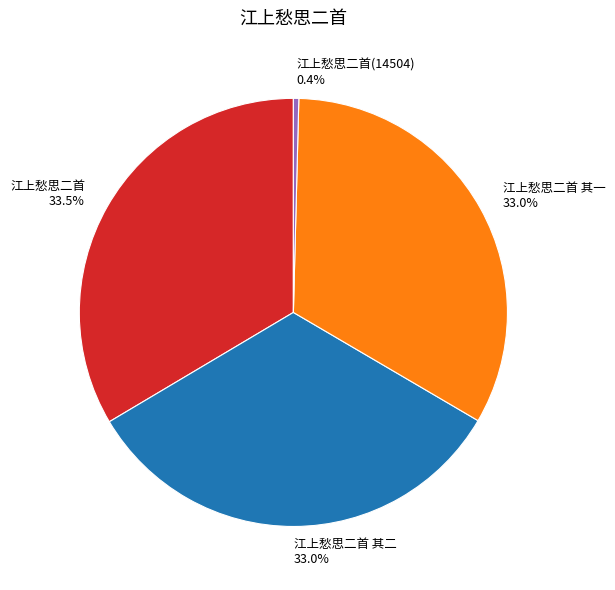

Which category has the smallest portion of the pie?

江上愁思二首(14504) 0.4%